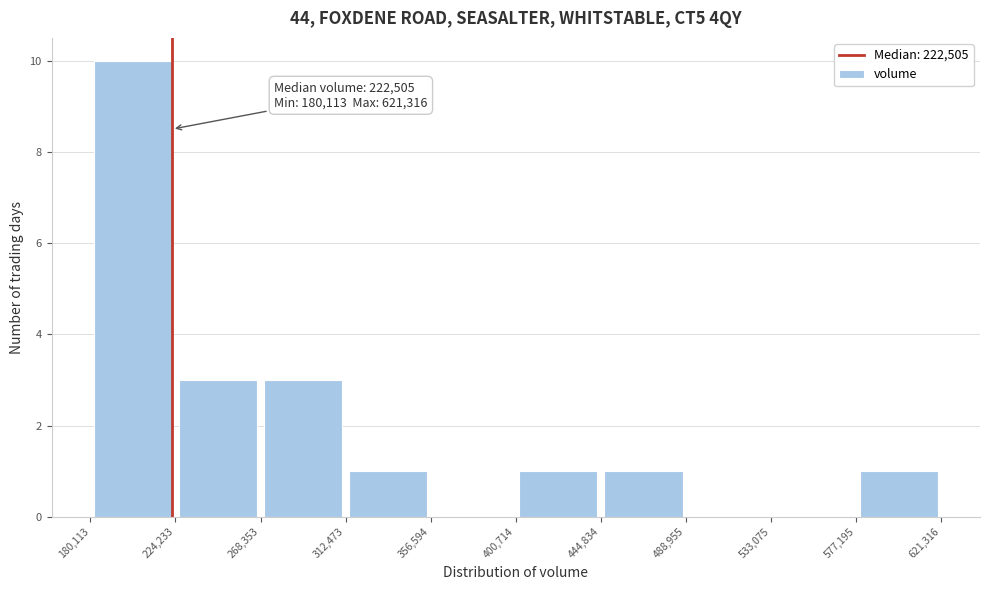

Over which range of the x-axis is the bar tallest?

180,113 to 224,233